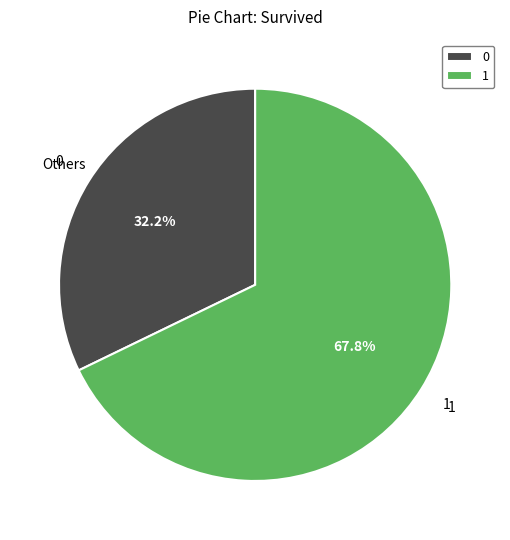

How much of the chart is everything except 0?

67.8%